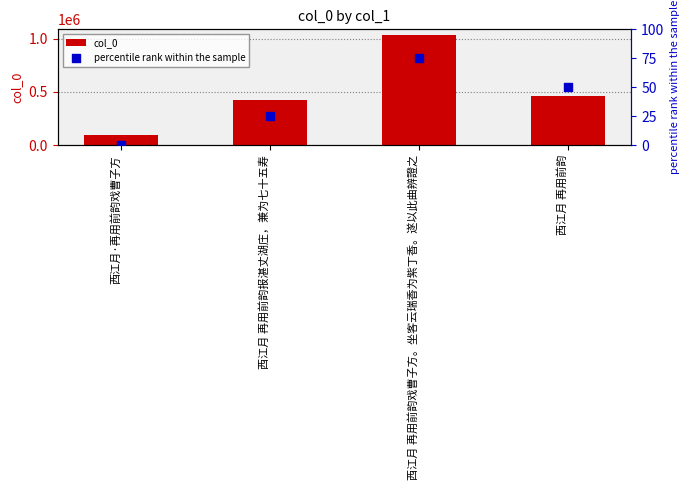

Which series contains the highest Y value?

col_0